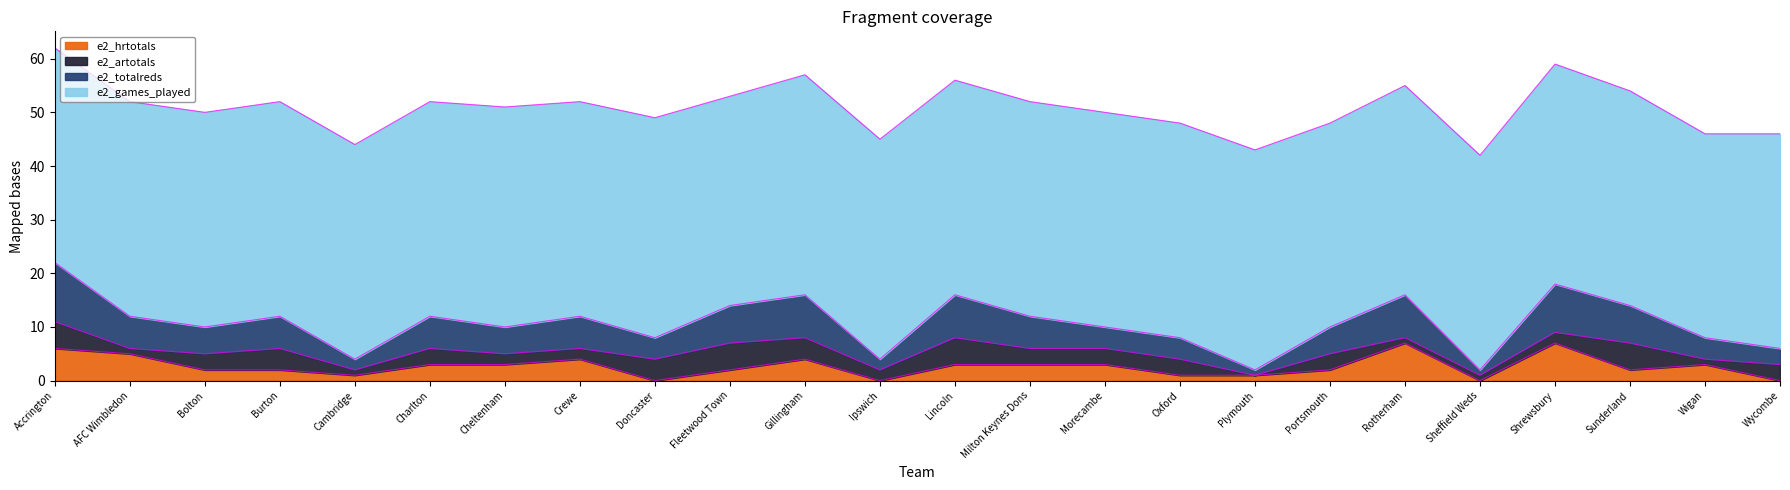

Count the e2_hrtotals values in the range 1 to 4.

16